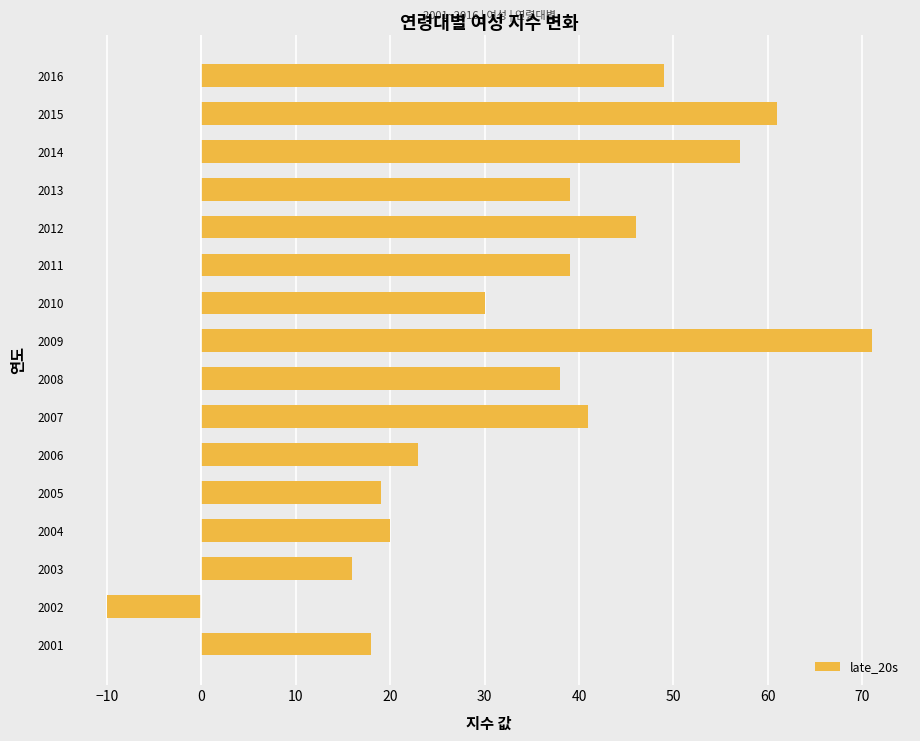

What value does the data have at 2016, to the nearest 10?

50